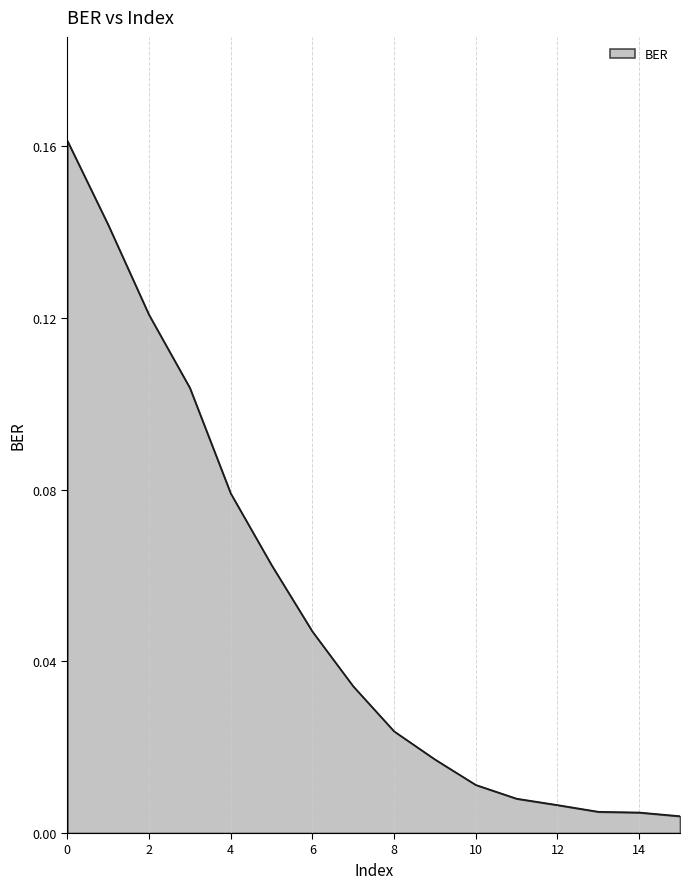

What is the greatest value displayed?

0.2